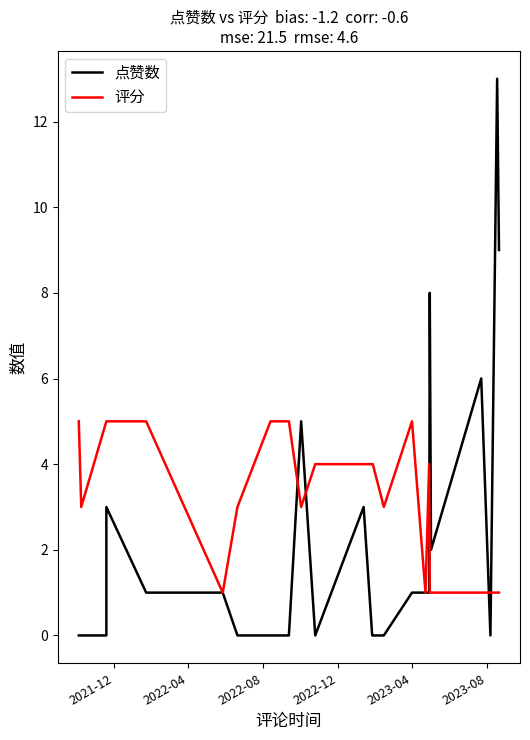

Which series has the largest total across all categories?

评分